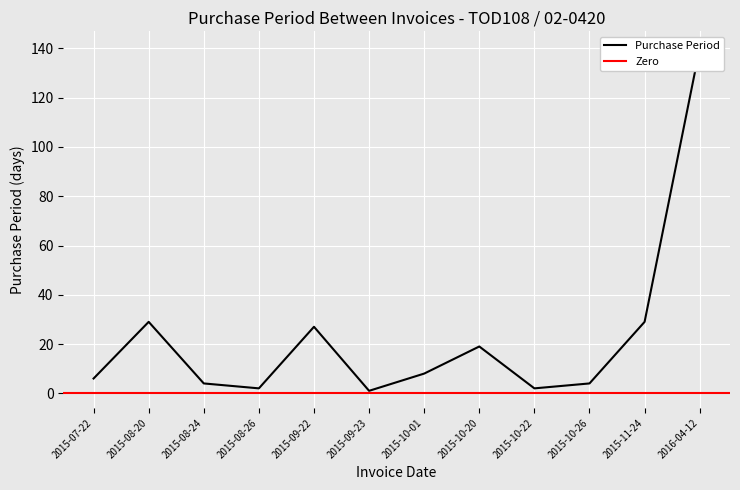

List the labels in order of value, largest first.

2016-04-12, 2015-08-20, 2015-11-24, 2015-09-22, 2015-10-20, 2015-10-01, 2015-07-22, 2015-08-24, 2015-10-26, 2015-08-26, 2015-10-22, 2015-09-23